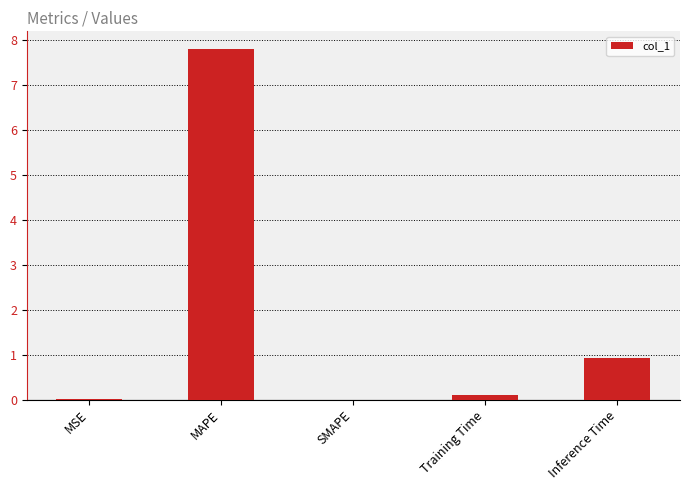

How many data points does each series have?

5